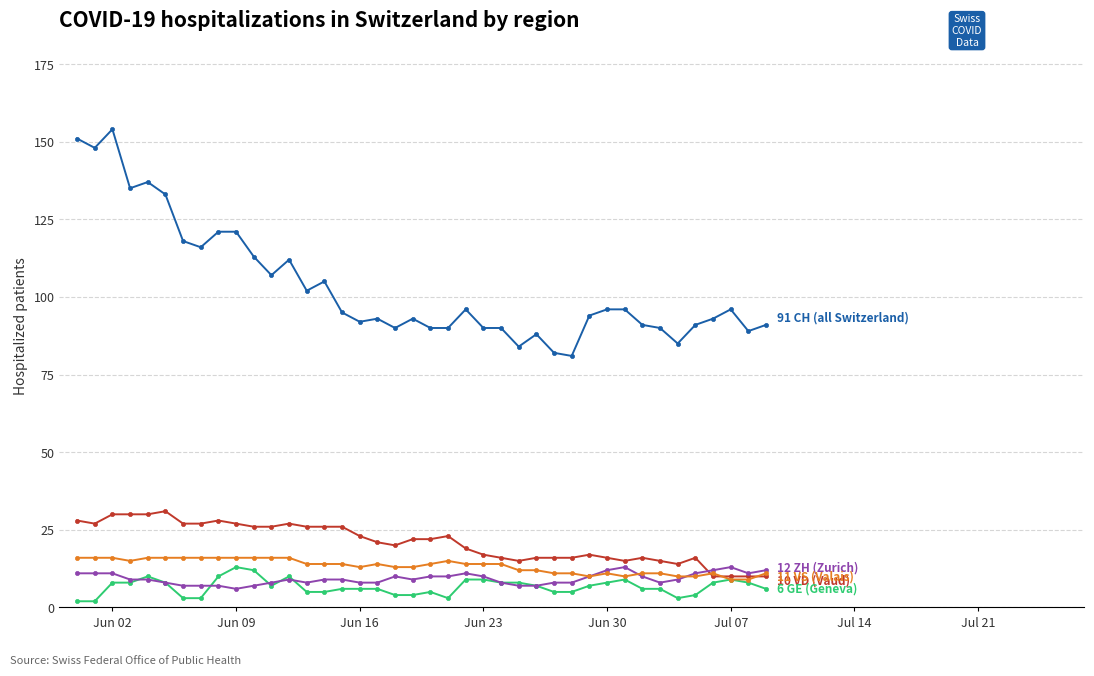

What is the maximum value shown in the chart?

154